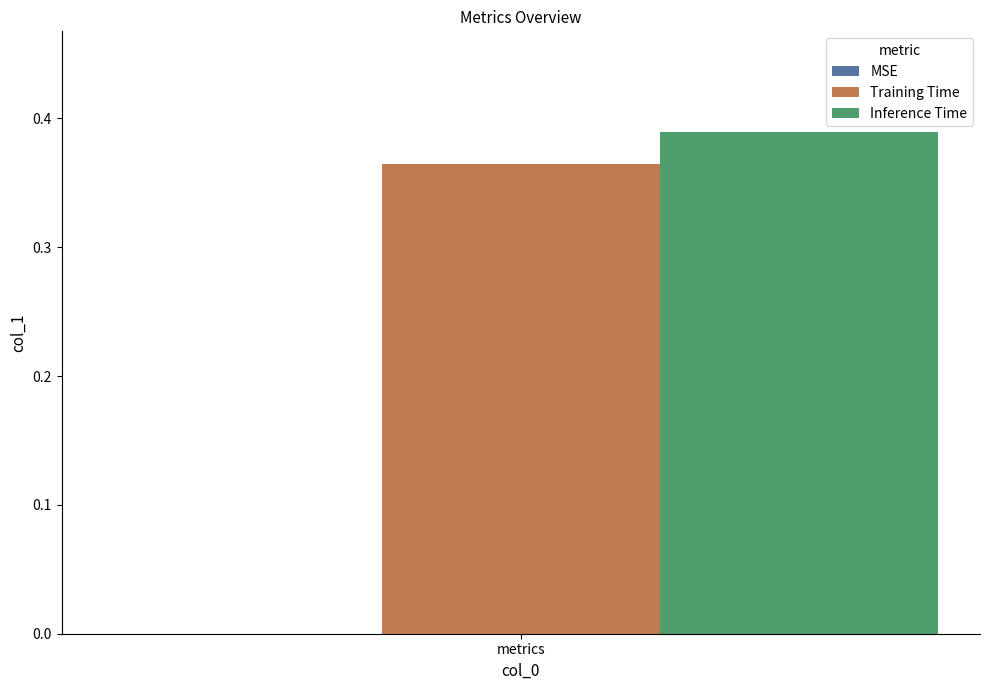

Is it true that Inference Time equals 0.6 at metrics?

False